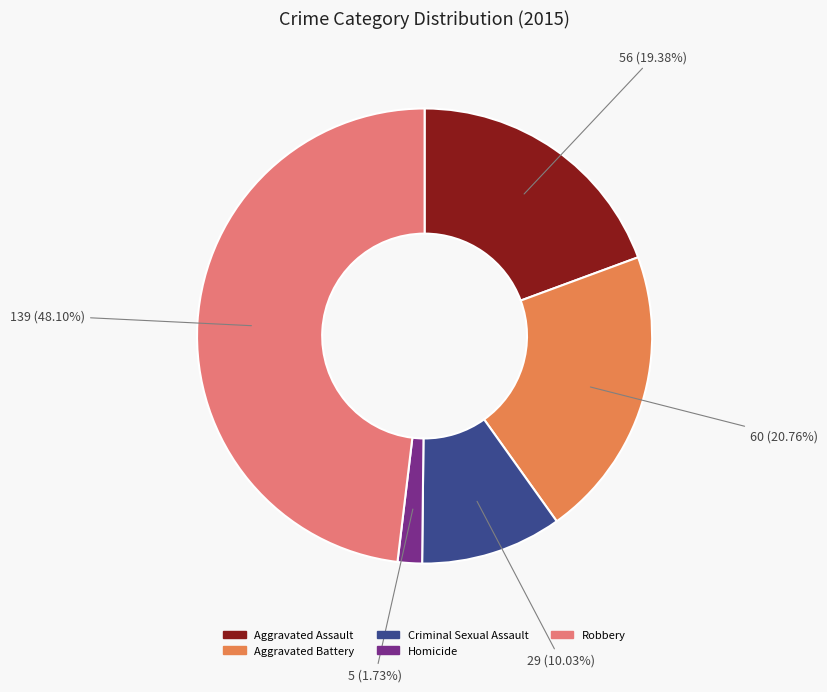

To the nearest percent, what is the combined percentage of Aggravated Assault and Robbery?

67%